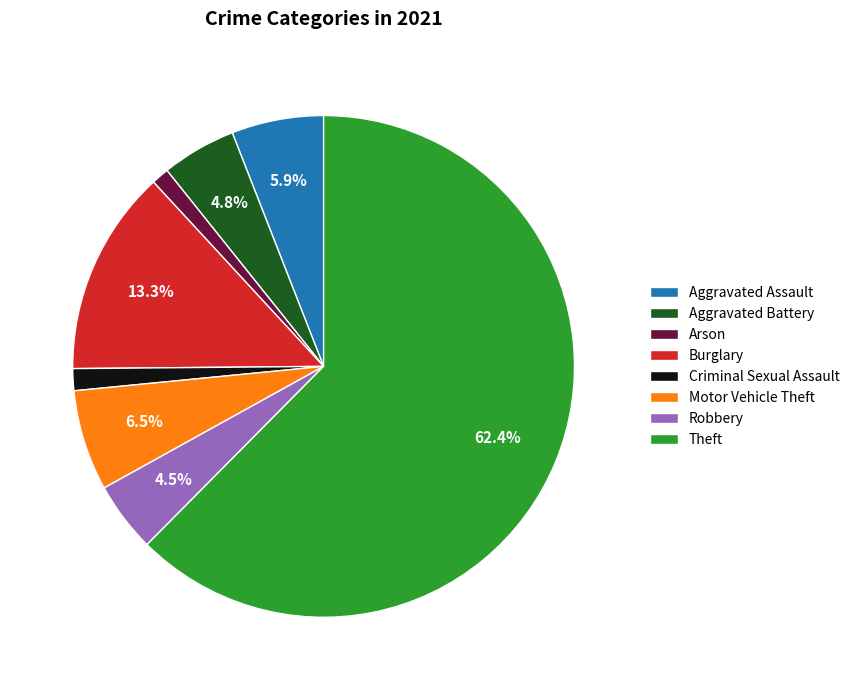

Which category has the biggest portion of the pie?

Theft